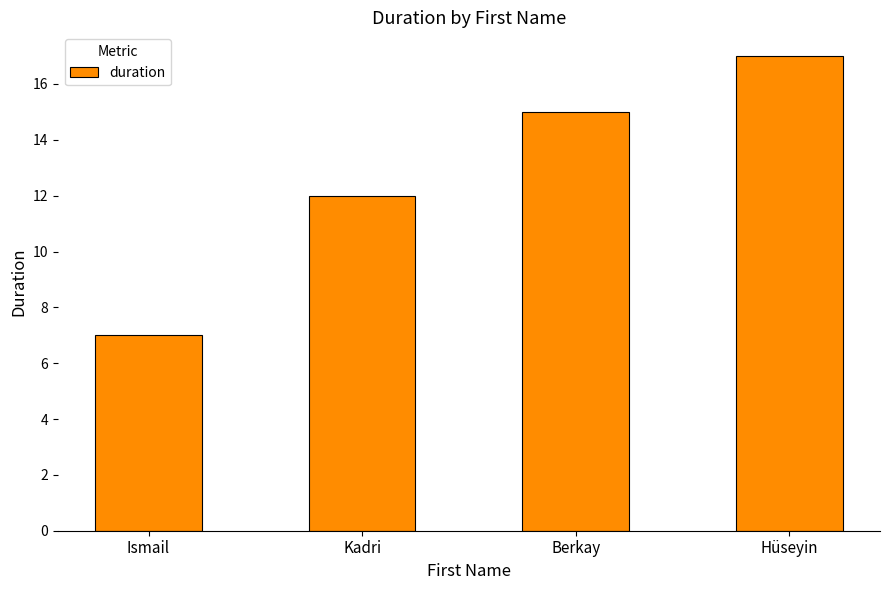

What is the change in value from Kadri to Berkay?

+3